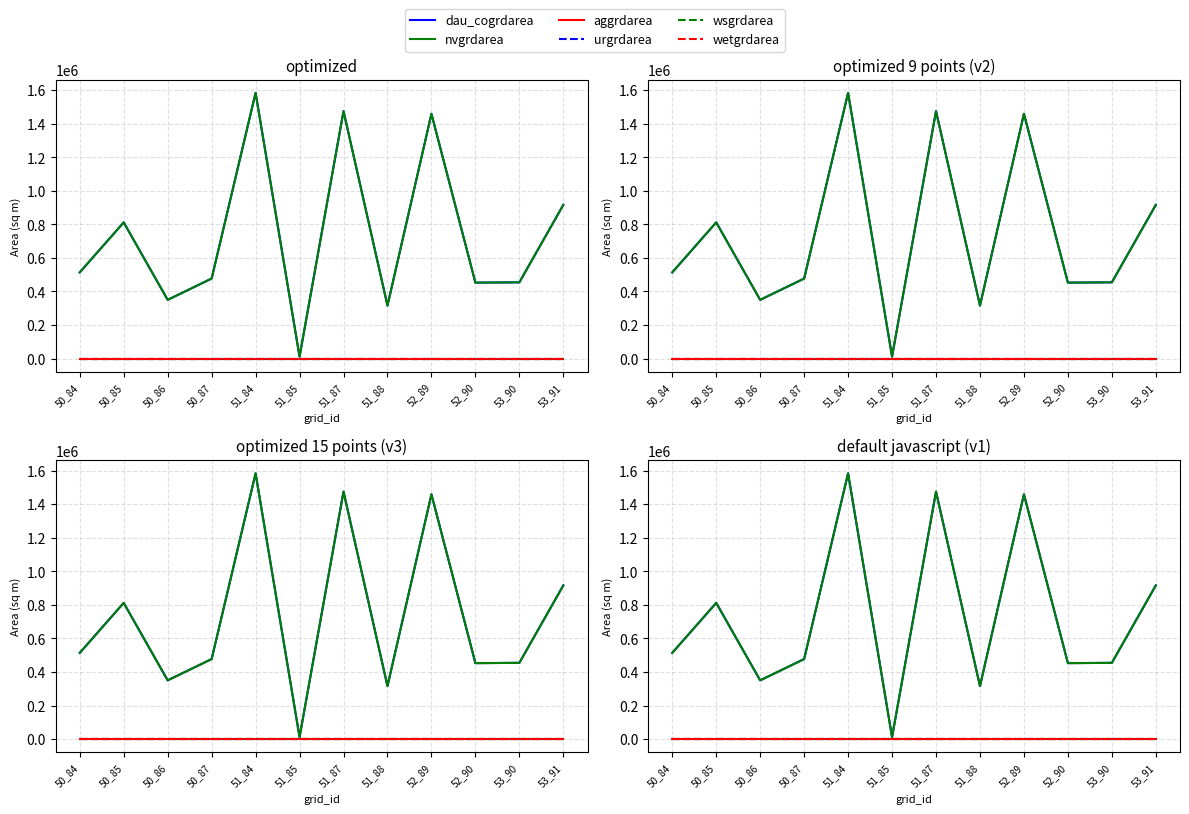

Which series has the largest range (max minus min)?

dau_cogrdarea